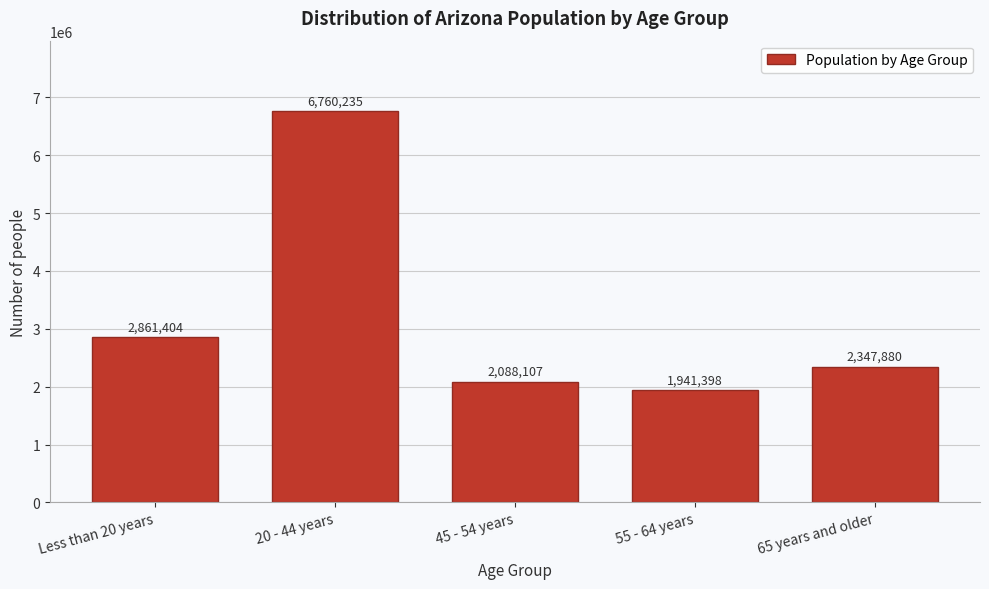

Reading left to right, transcribe all the data shown in this chart.

2861404	6760235	2088107	1941398	2347880